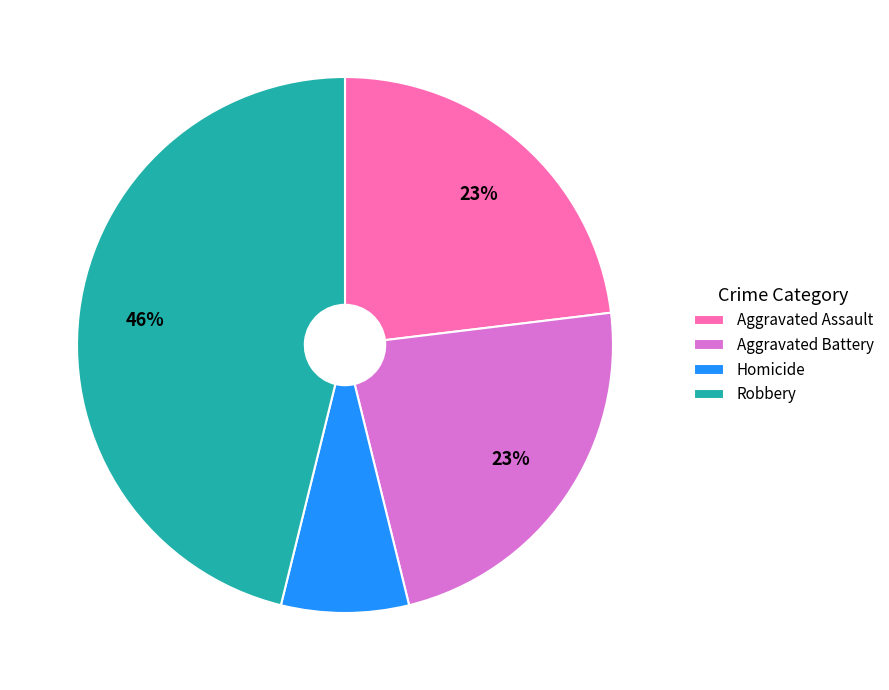

Between Aggravated Assault and Homicide, which is larger?

Aggravated Assault